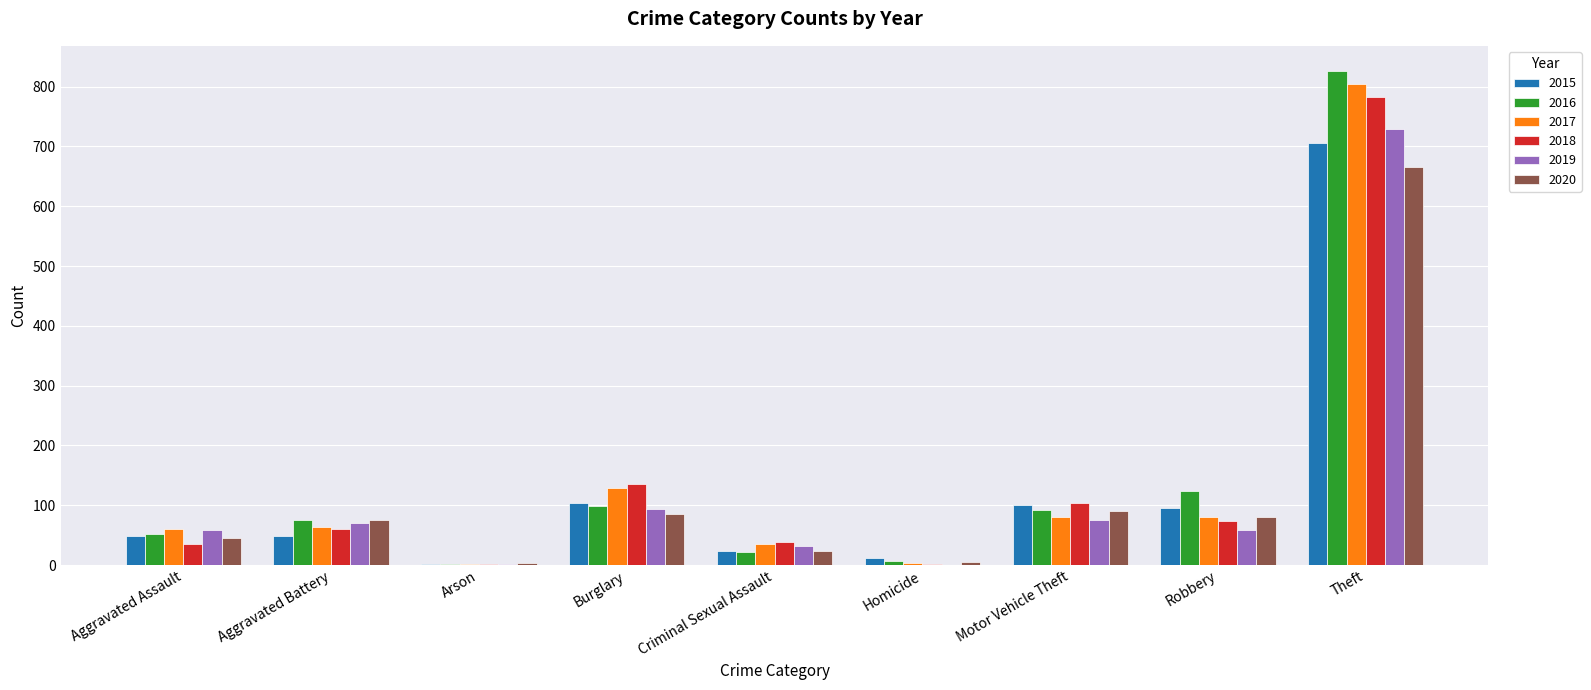

At which label does 2020 reach its peak?

Theft